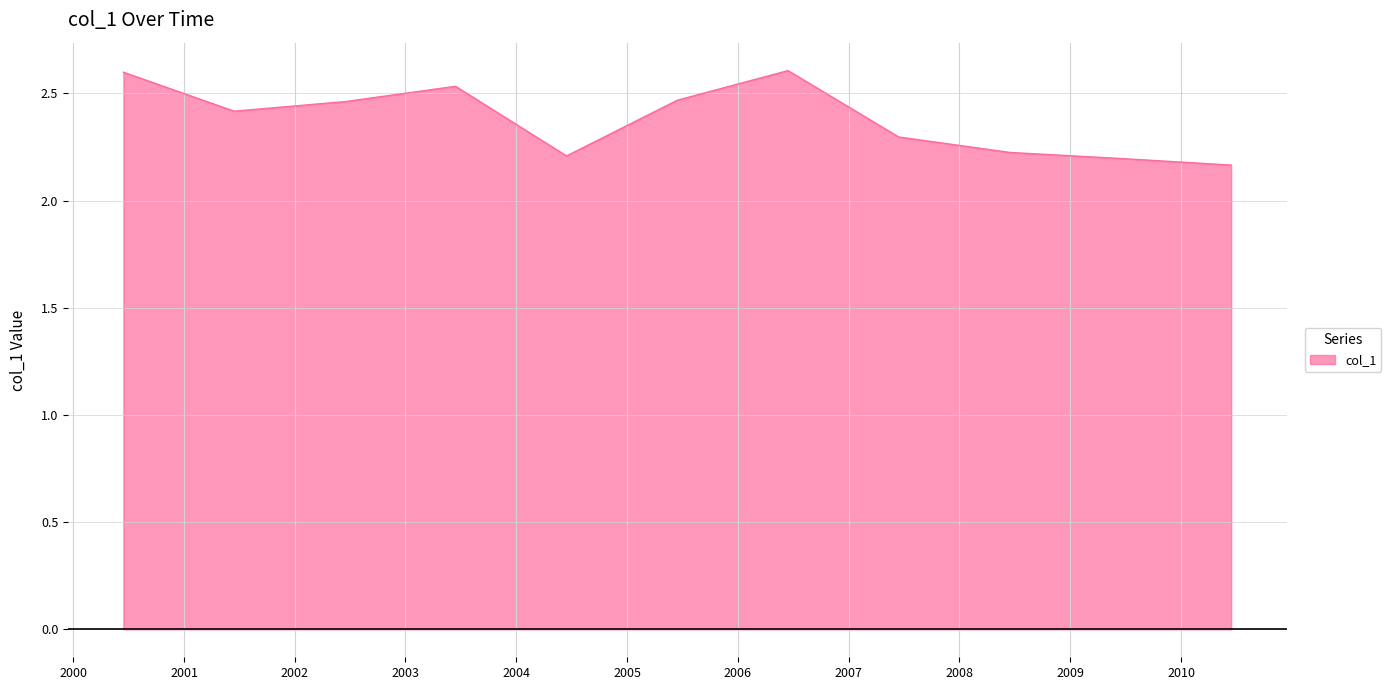

What is the difference between the maximum and minimum values?

0.4